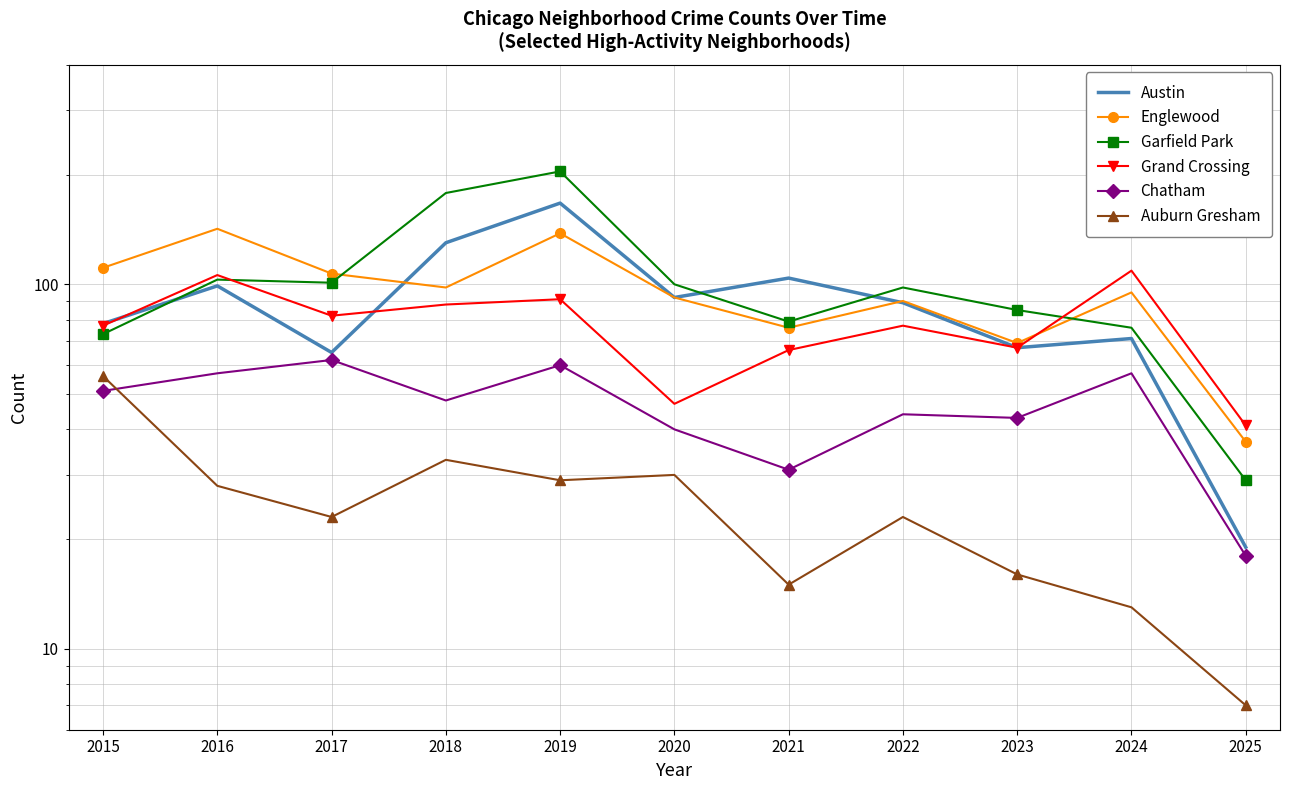

What is the sum of all Englewood values?

1055